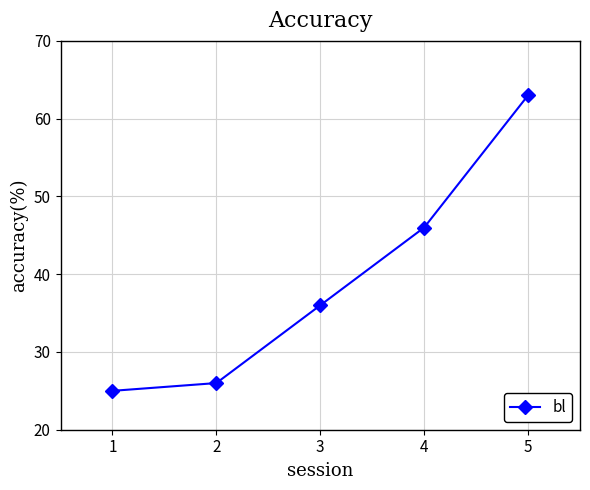

True or false: there are more than 2 points higher than both neighbors.

False